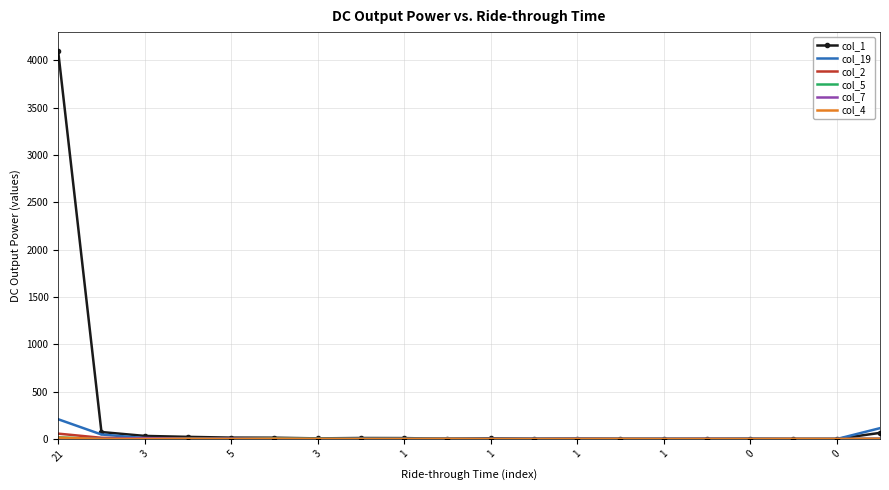

Which series has the largest total across all categories?

col_1